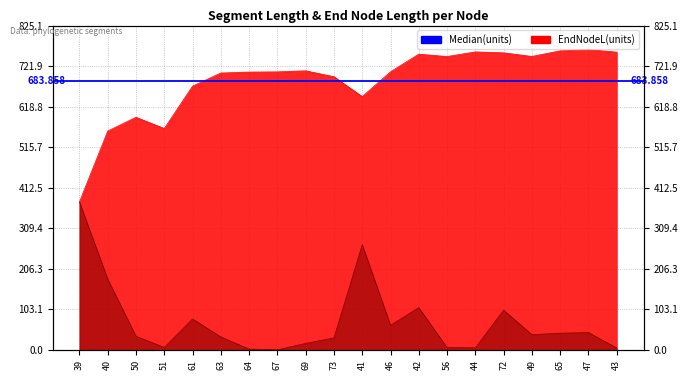

List the series in order of their overall mean, highest first.

endNodeL, length